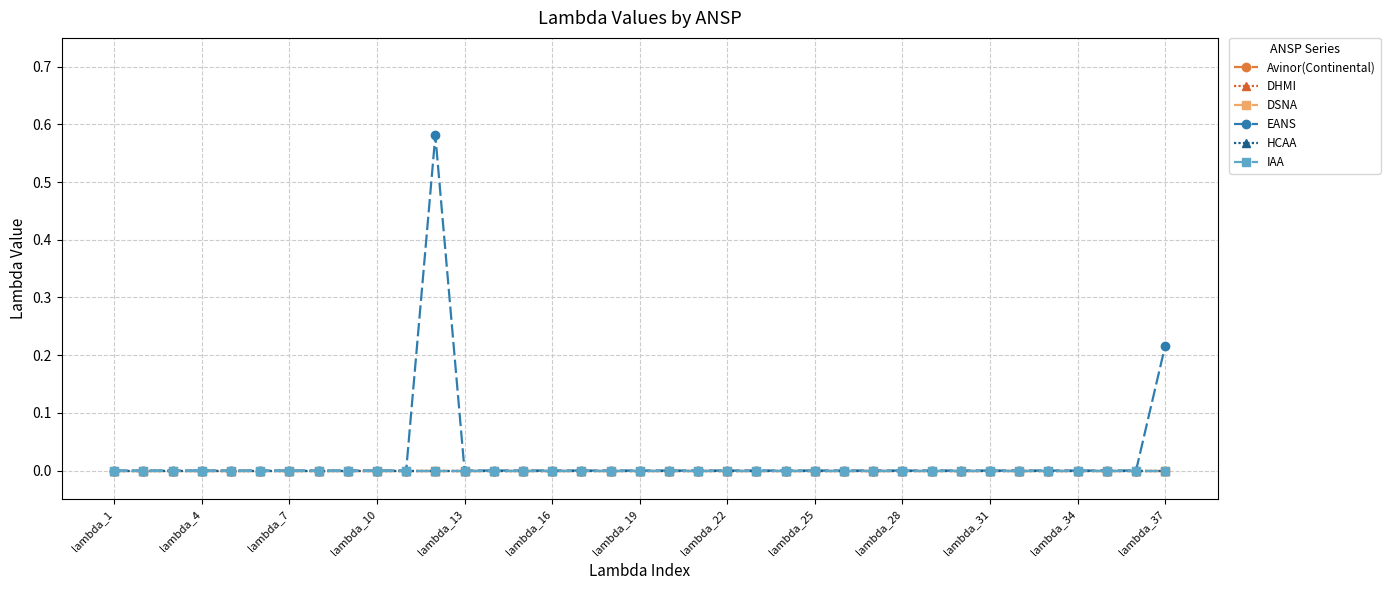

True or false: HCAA and DSNA intersect in this chart.

False